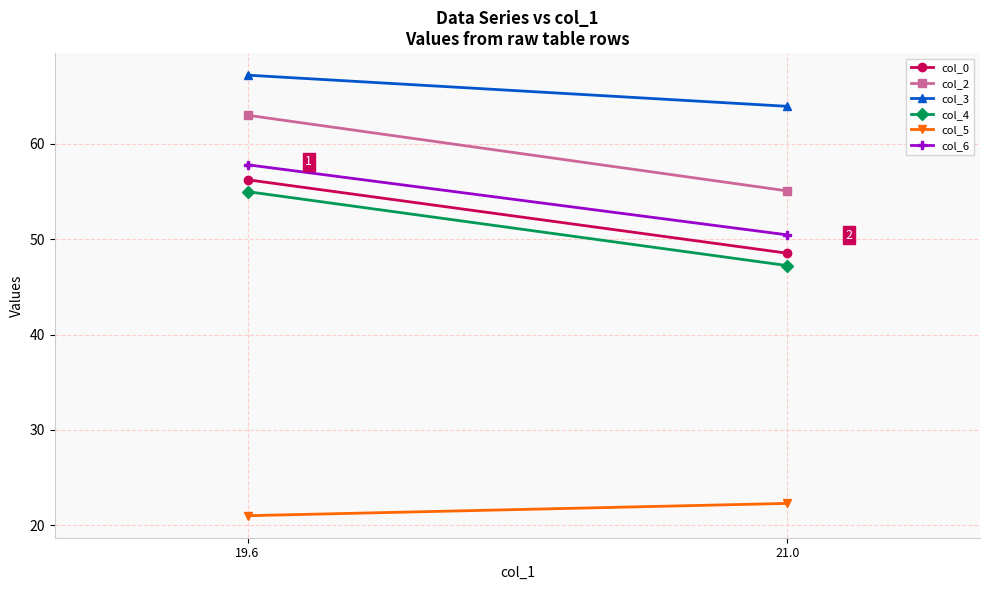

The value of col_6 at 21.0 is 50.5. True or false?

True